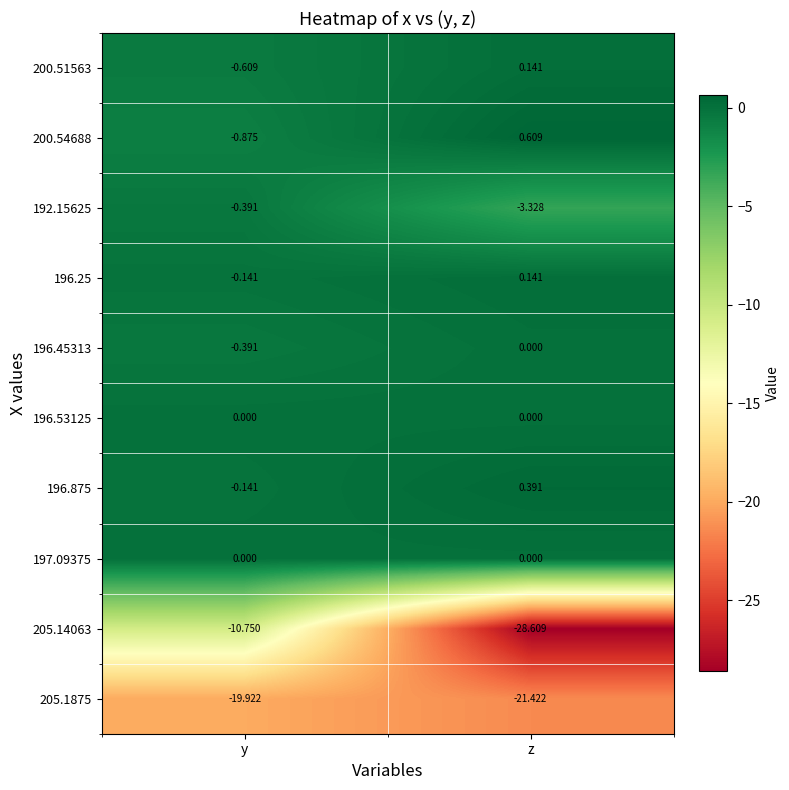

Where is 196.25 nearest to the value 0?

y